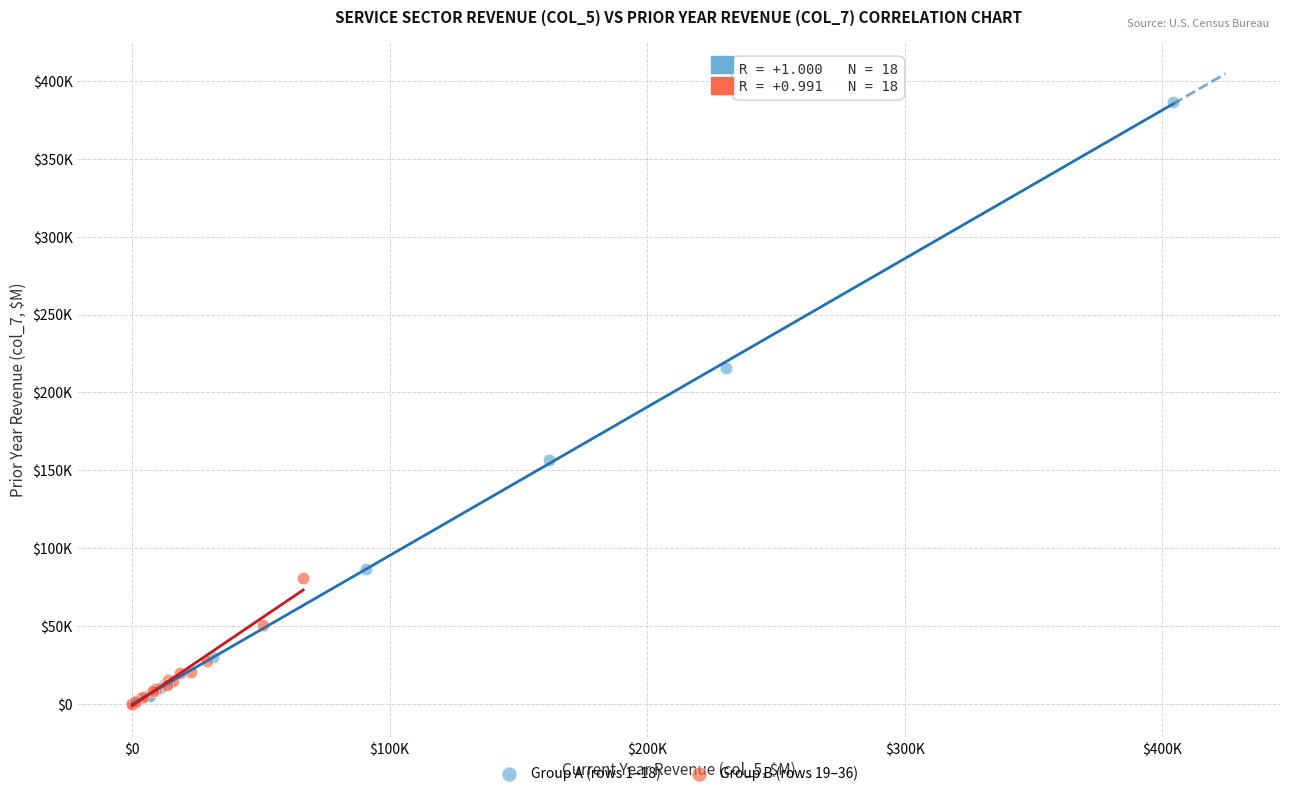

Which series contains the highest Y value?

Group A (rows 1–18)